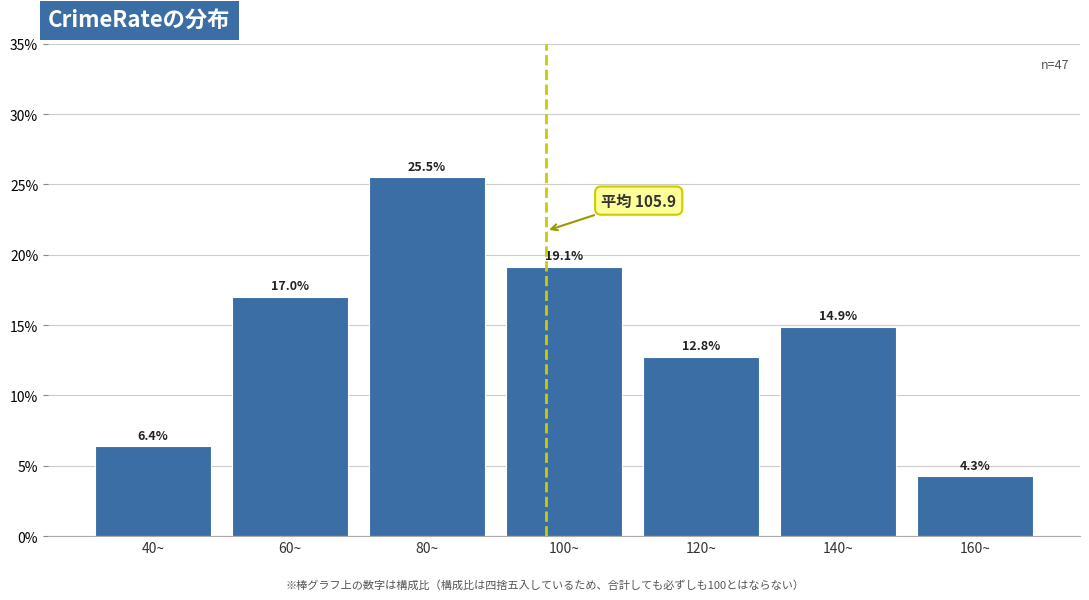

Reading left to right, transcribe all the data shown in this chart.

6.4	17.0	25.5	19.1	12.8	14.9	4.3